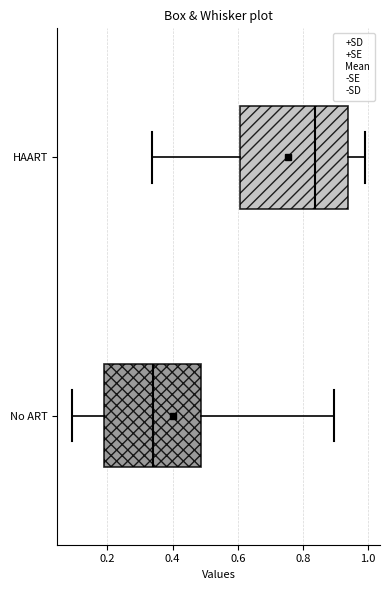

Reading bottom to top, transcribe this box plot: for each box, give where its median line is, the range the box spans, and where its two whiskers end, as read against the x-axis. The values are not printed on the chart, so give them approximately, as read against the axis.

No ART: median 0.34, box 0.18 to 0.48, whiskers 0.10 to 0.90
HAART: median 0.84, box 0.60 to 0.94, whiskers 0.34 to 1.00